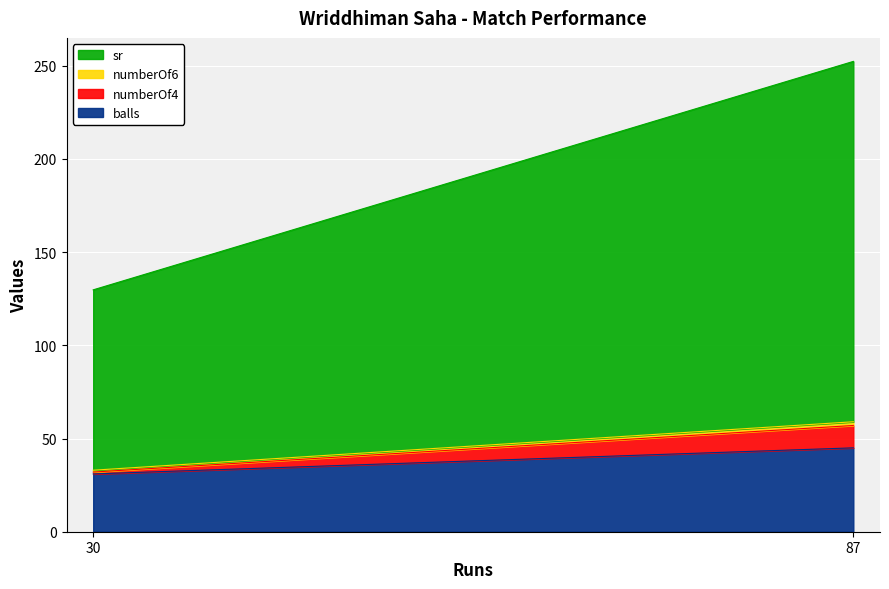

What are all the series names shown in the legend?

balls, numberOf4, numberOf6, sr